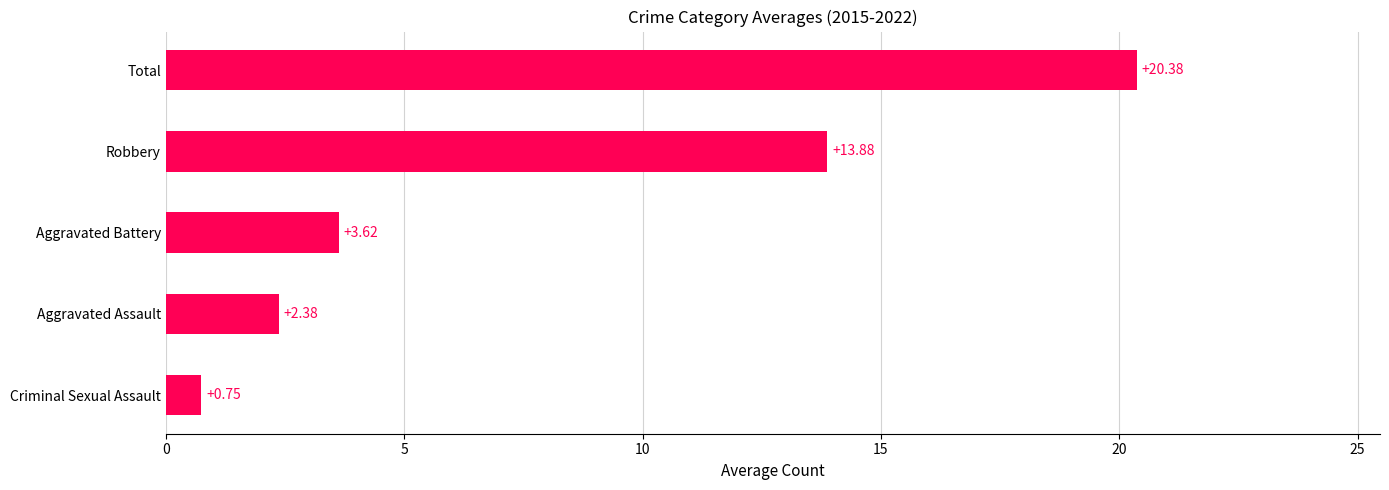

Rank the categories by value from lowest to highest.

Criminal Sexual Assault, Aggravated Assault, Aggravated Battery, Robbery, Total